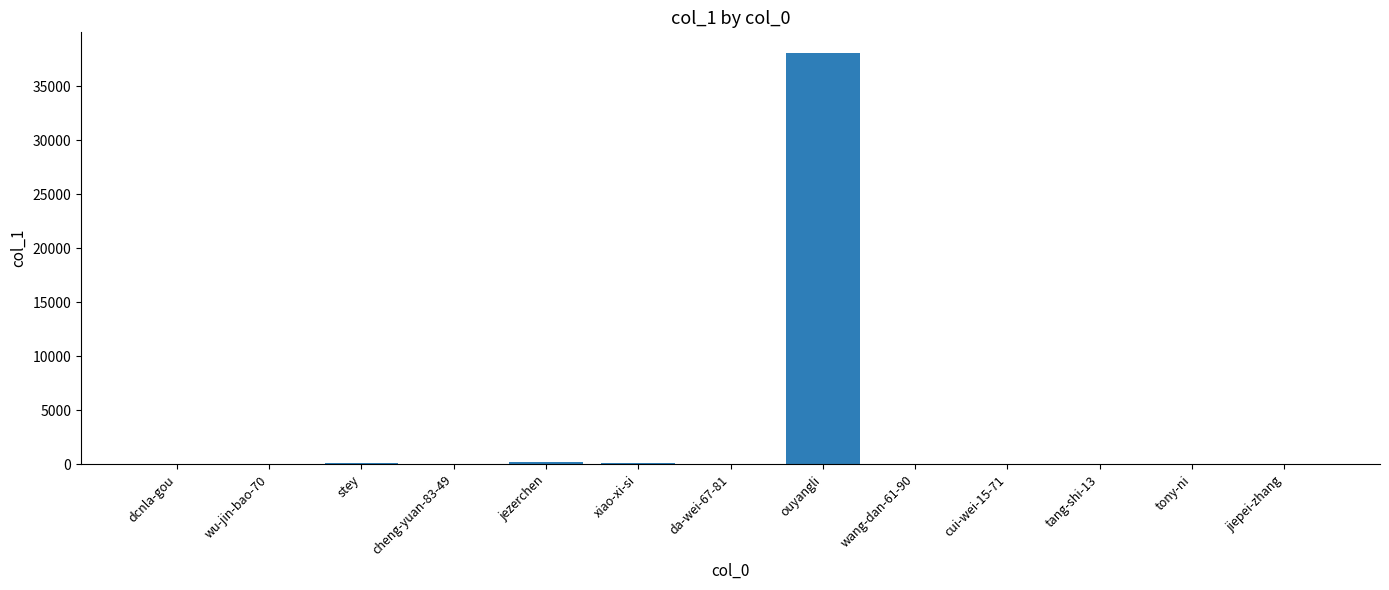

What is the greatest value displayed?

38073